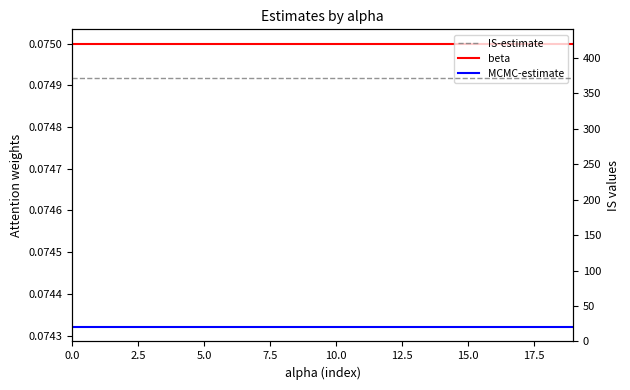

Which series has the largest range (max minus min)?

beta